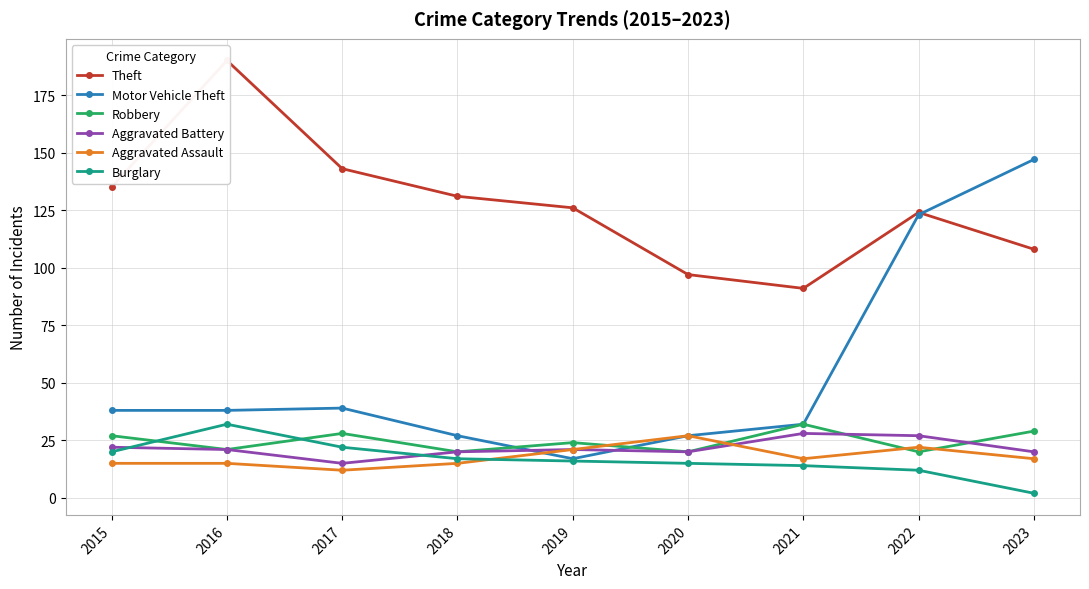

What is the average value of the Burglary series?

17